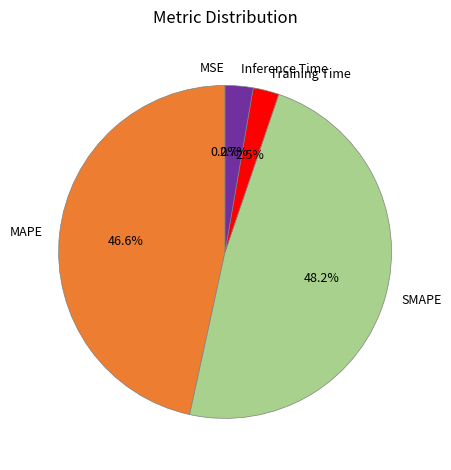

Between SMAPE and Inference Time, which is larger?

SMAPE